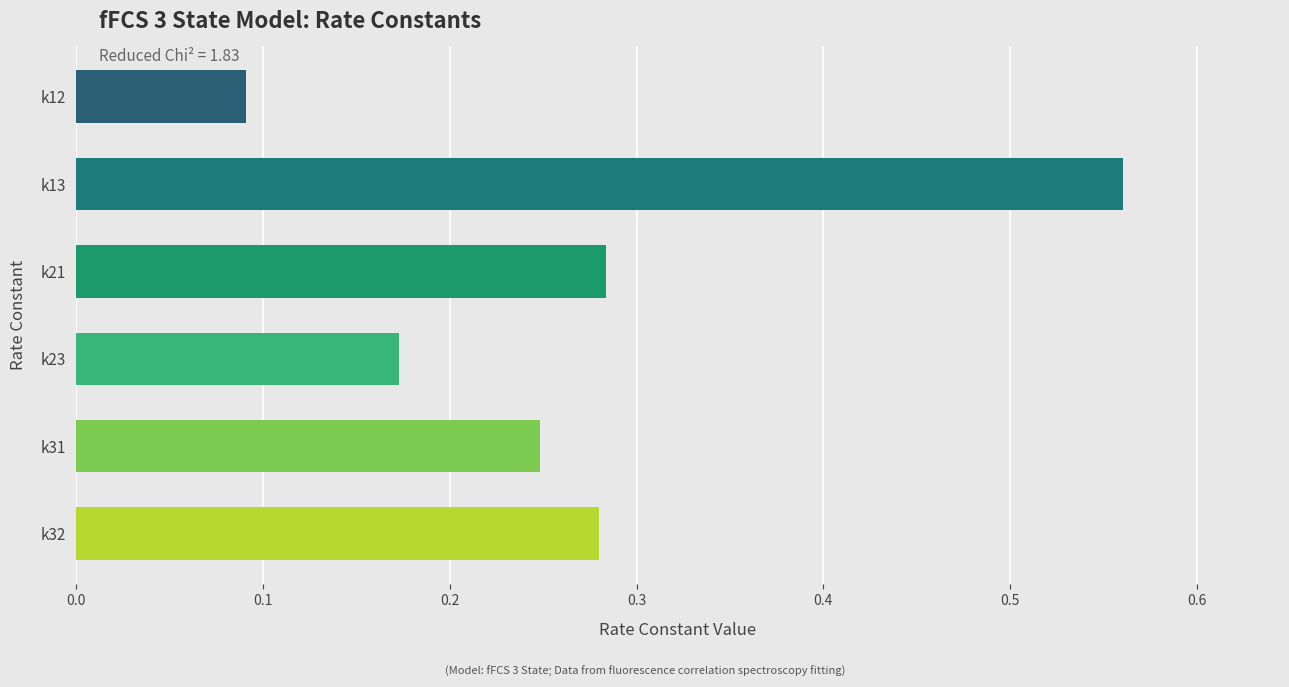

How many values are between 0 and 1?

6